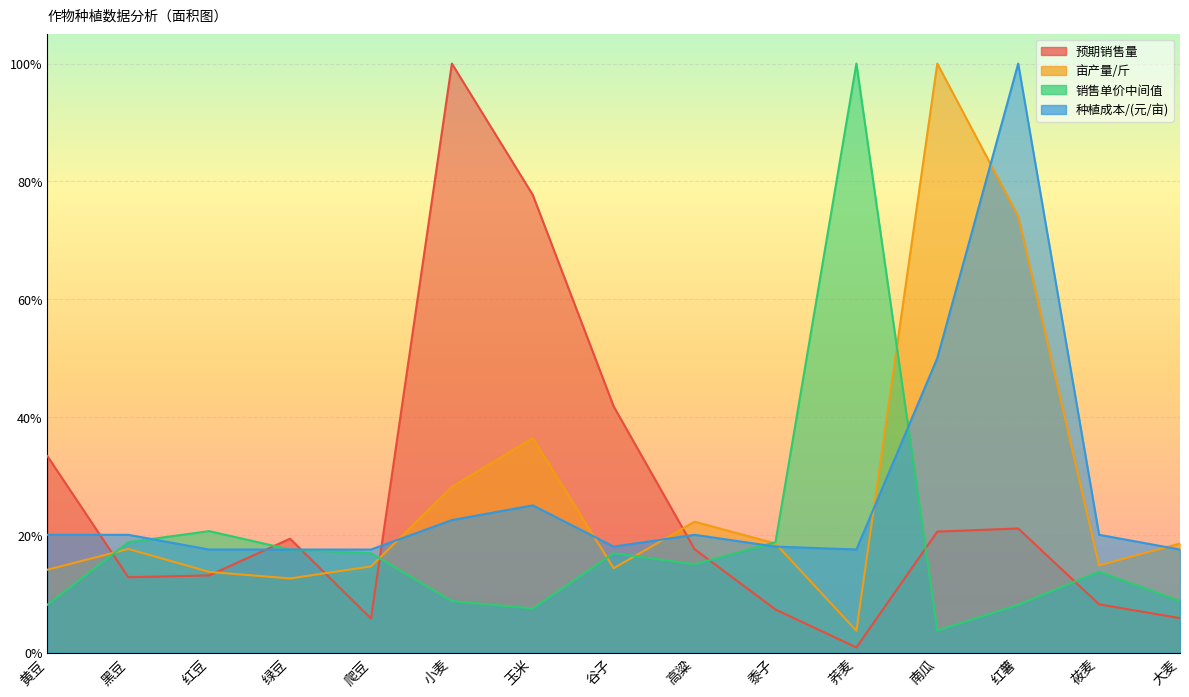

What is the difference between the maximum and minimum values in the 种植成本/(元/亩) series?

0.8